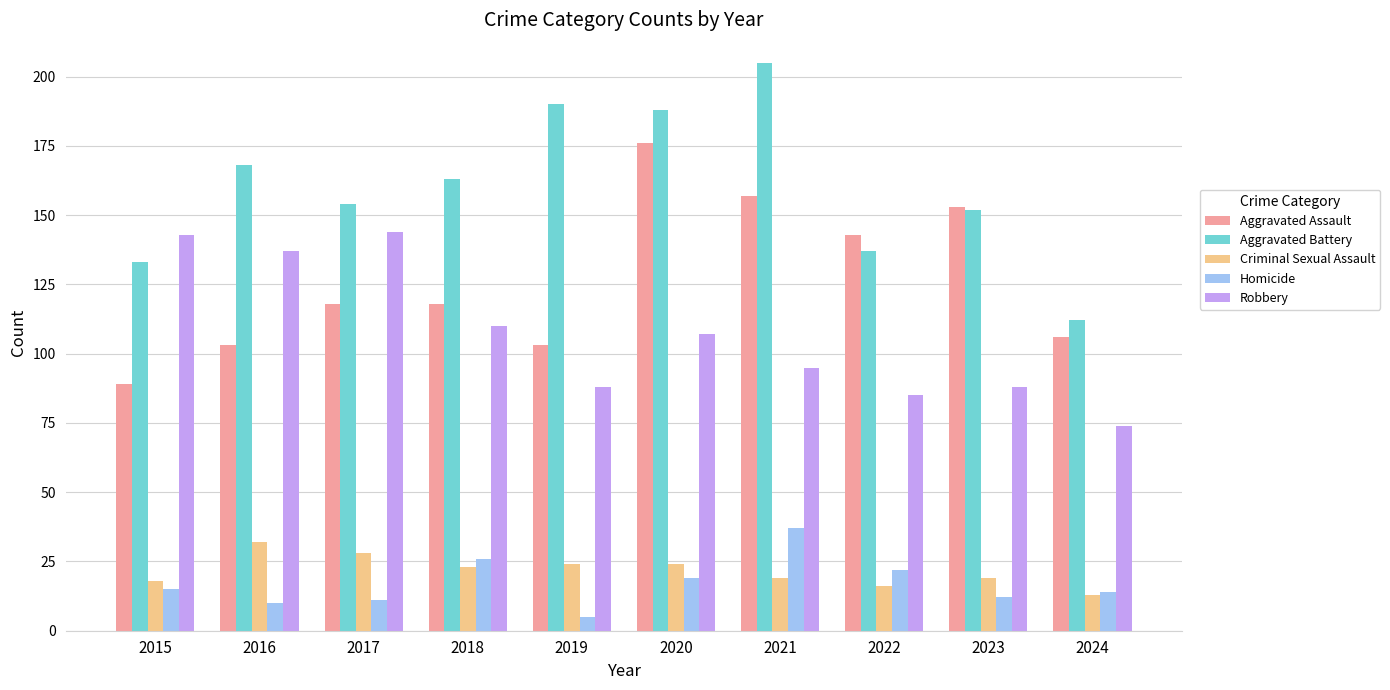

What is the average value of the Aggravated Assault series?

127